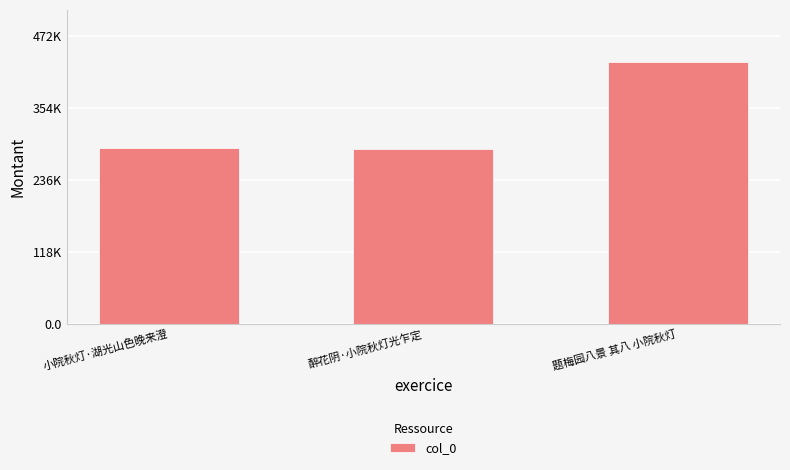

Are the bars horizontal?

No